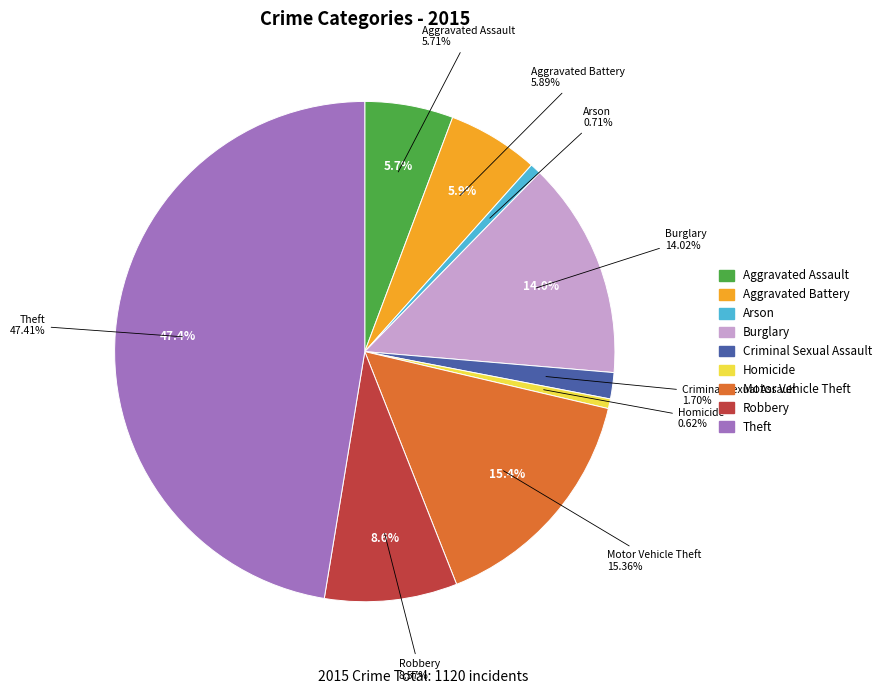

The Burglary slice represents 14% of the pie. True or false?

True